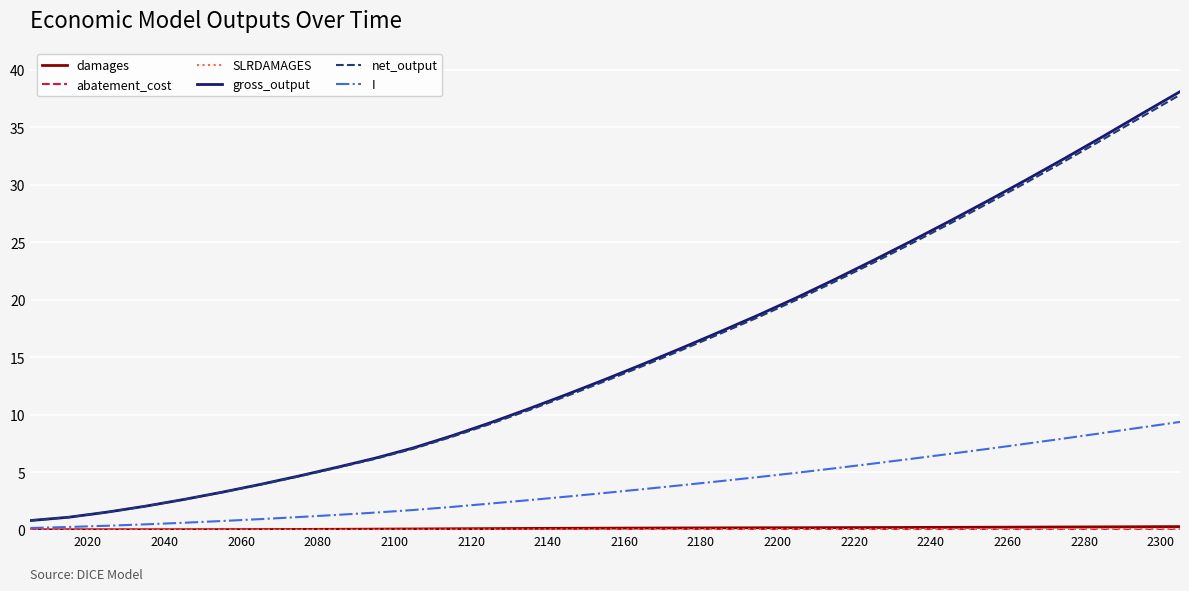

Does the chart have visible grid lines?

Yes